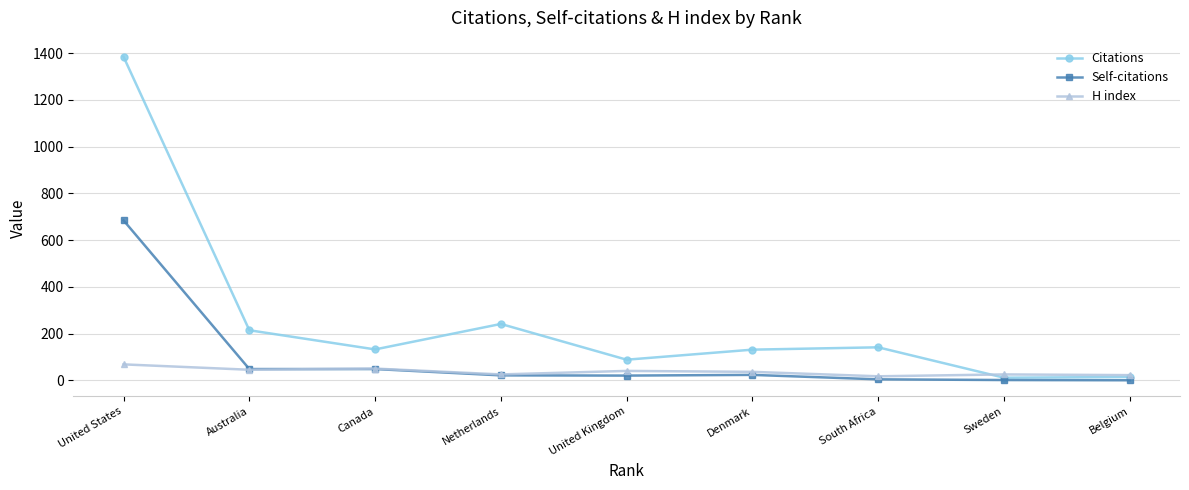

Rank the series by their average value, from highest to lowest.

Citations, Self-citations, H index